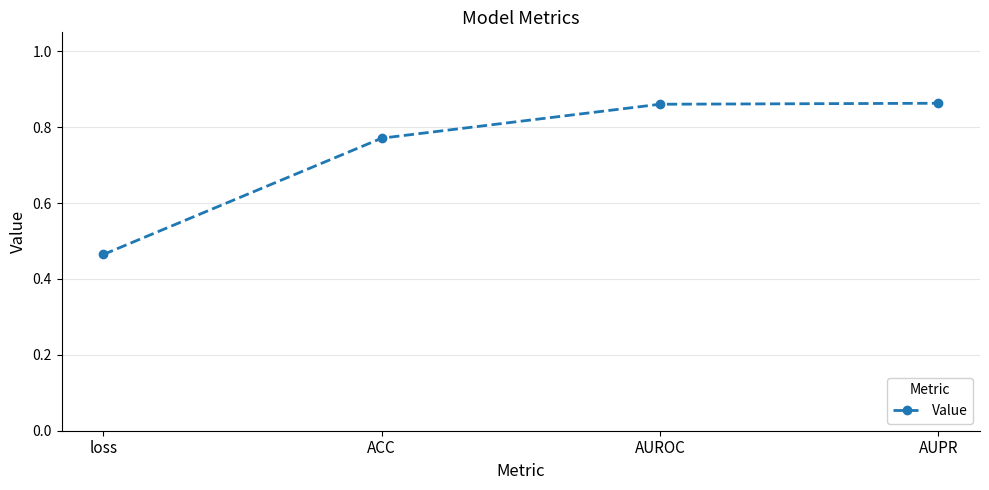

What position from the left is AUPR?

4